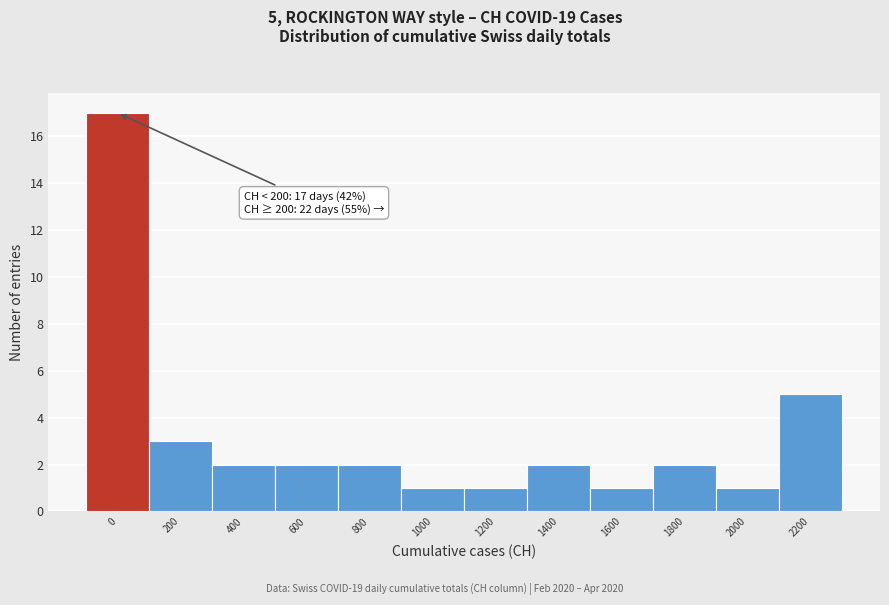

Reading right to left, extract all data points from this chart.

5	1	2	1	2	1	1	2	2	2	3	17